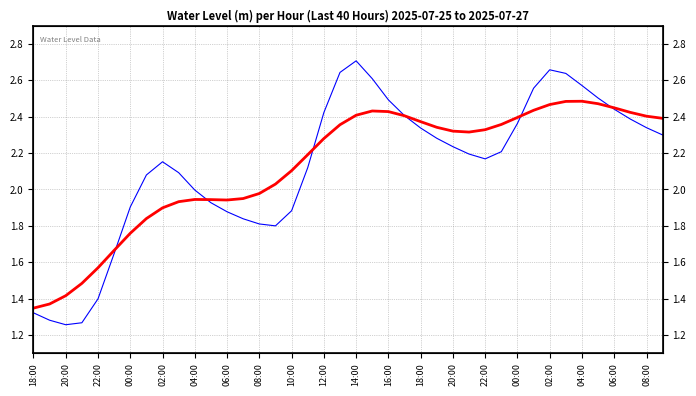

How many data points in Water Level (m) are above 2?

26